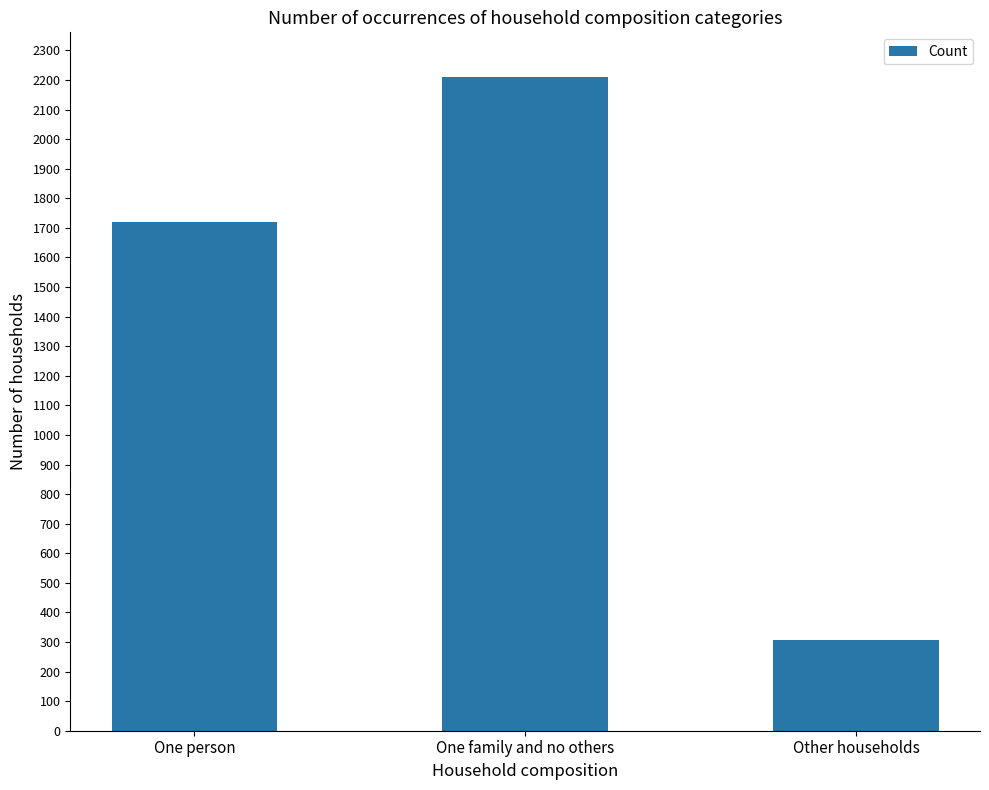

What is the minimum value shown in the chart?

308